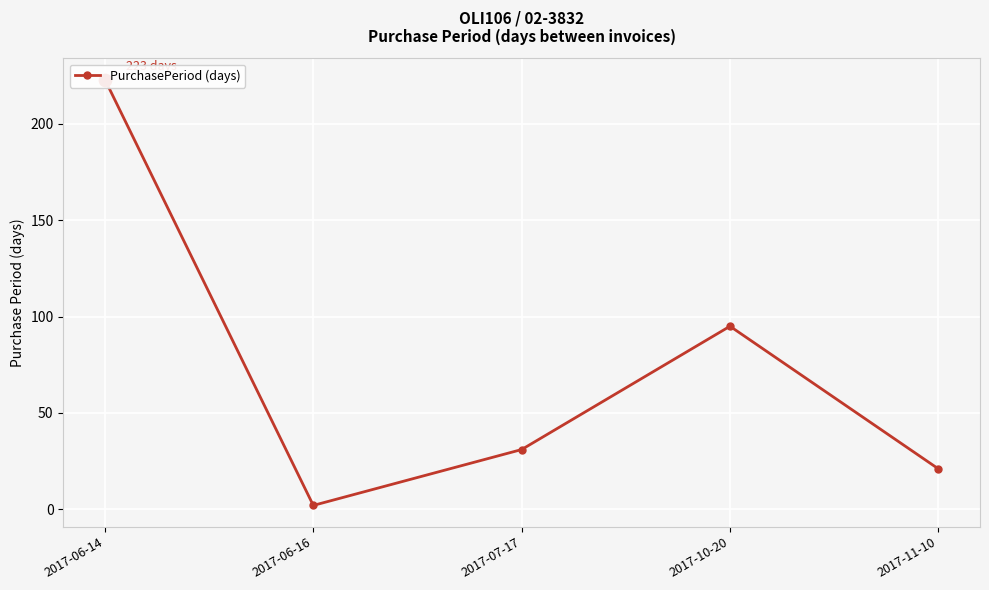

Which has a higher value, 2017-11-10 or 2017-10-20?

2017-10-20